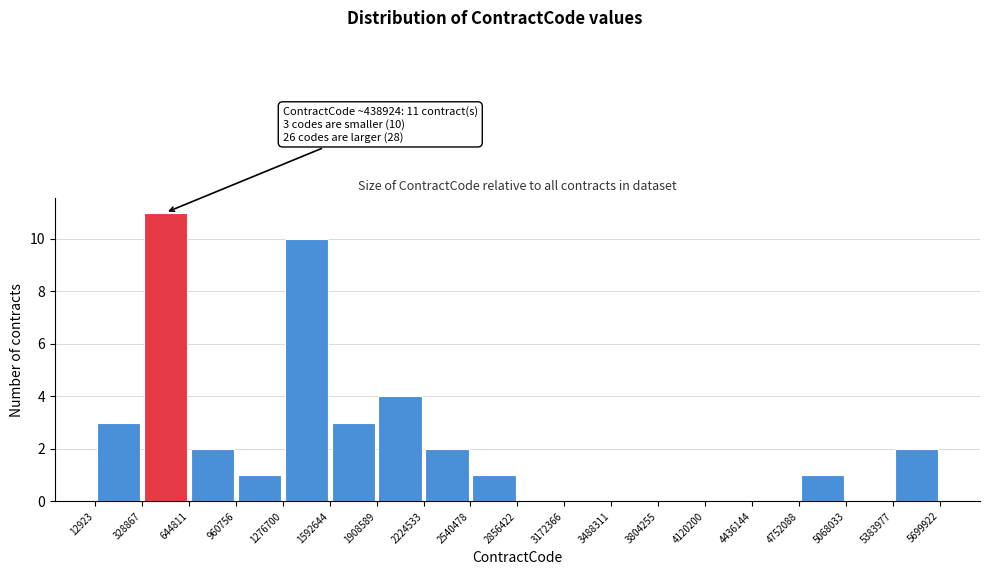

Which range on the x-axis has the tallest bar?

328867 to 644811